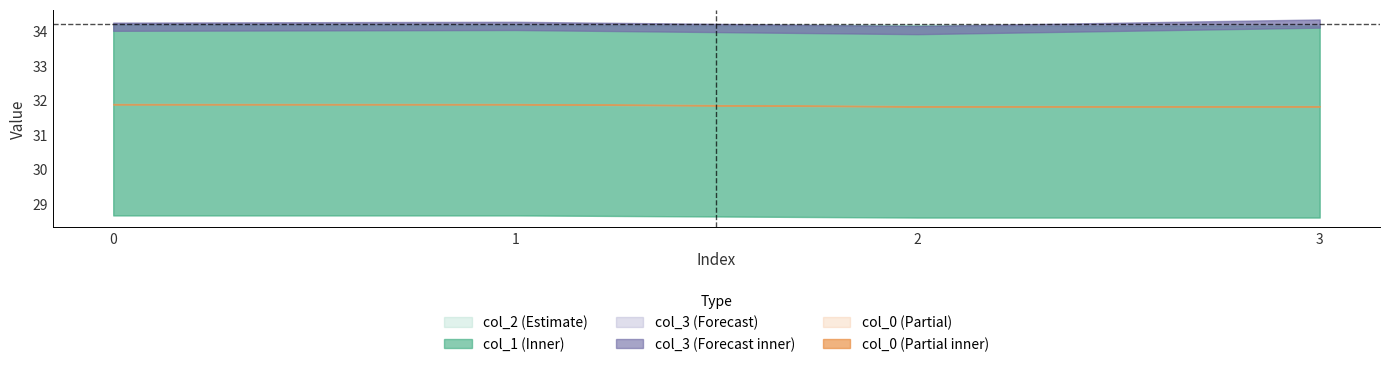

At which category does col_3 reach its first local peak?

1